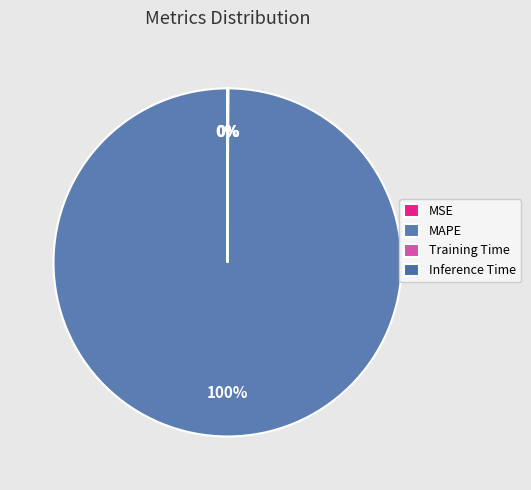

Which category has the smallest portion of the pie?

Inference Time